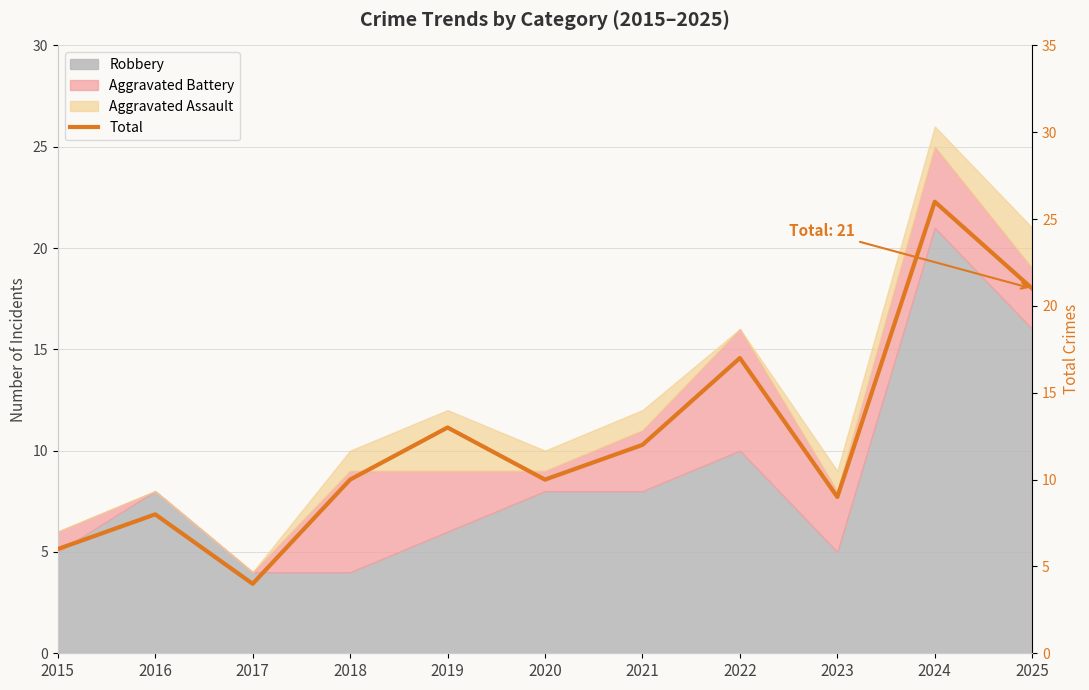

List the labels in order of value, largest first.

2024, 2025, 2022, 2019, 2021, 2018, 2020, 2023, 2016, 2015, 2017